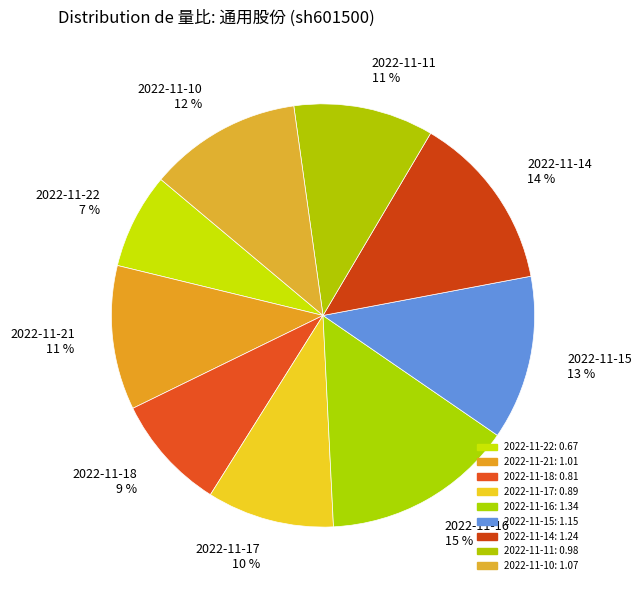

How many segments does this pie chart have?

9